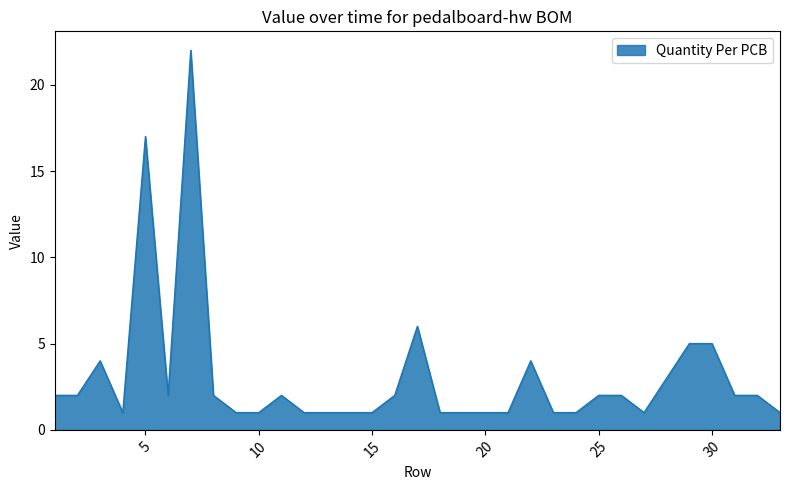

What is the greatest value displayed?

22